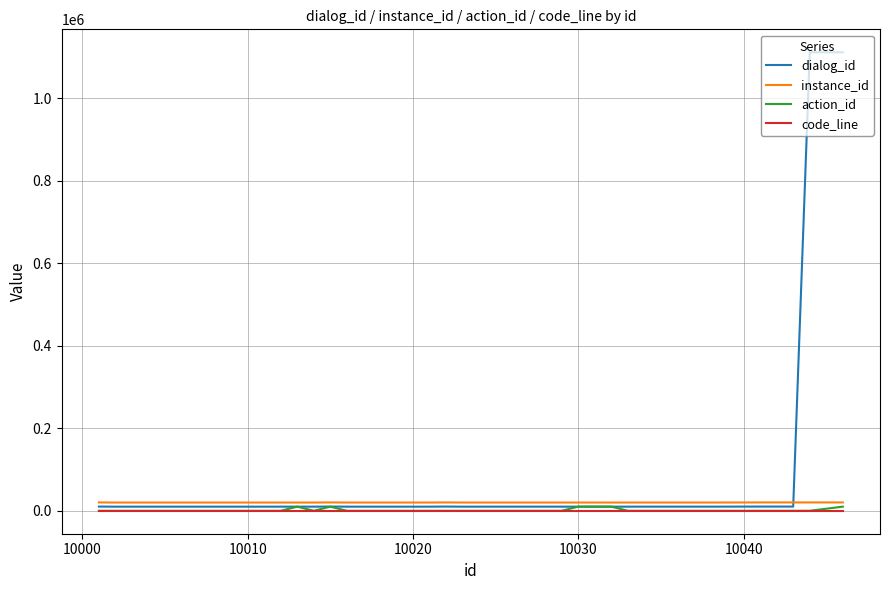

True or false: code_line and instance_id cross at least once.

False